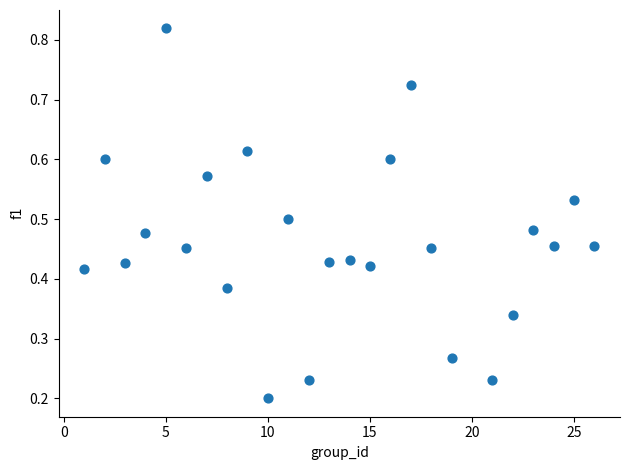

What is the range of X values (max minus min)?

25.0